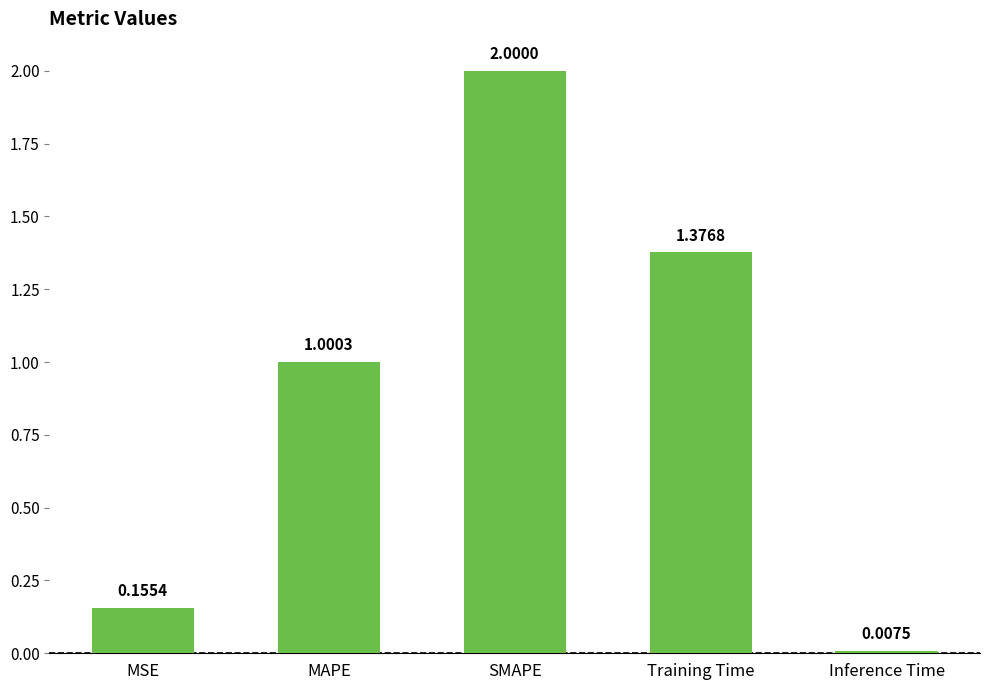

At which category does the chart reach its minimum across all series?

Inference Time